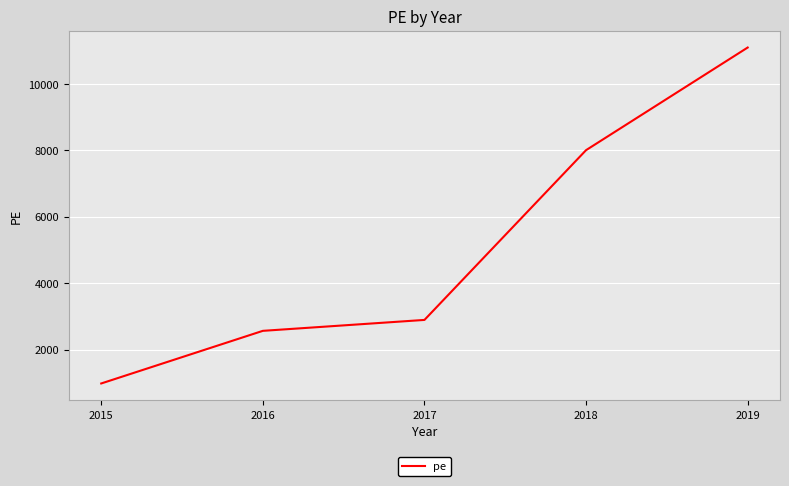

What is the change in value from 2015 to 2018?

+7028